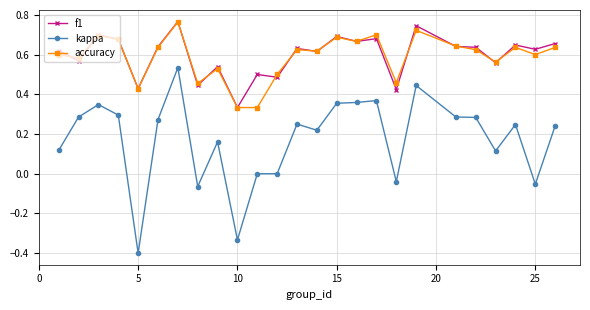

How many categories are shown in the chart?

25